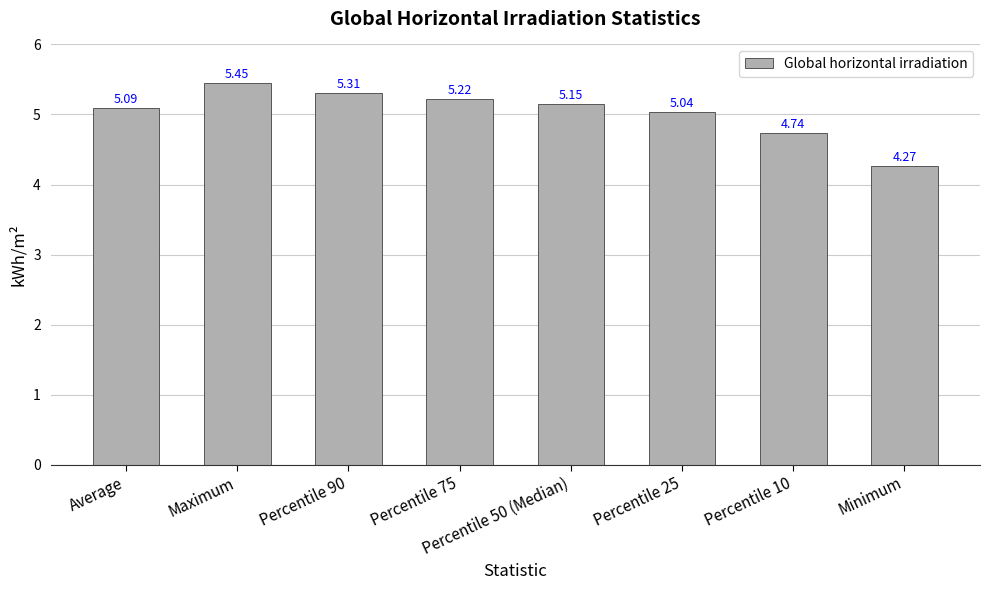

Which label corresponds to the largest value in the chart?

Maximum